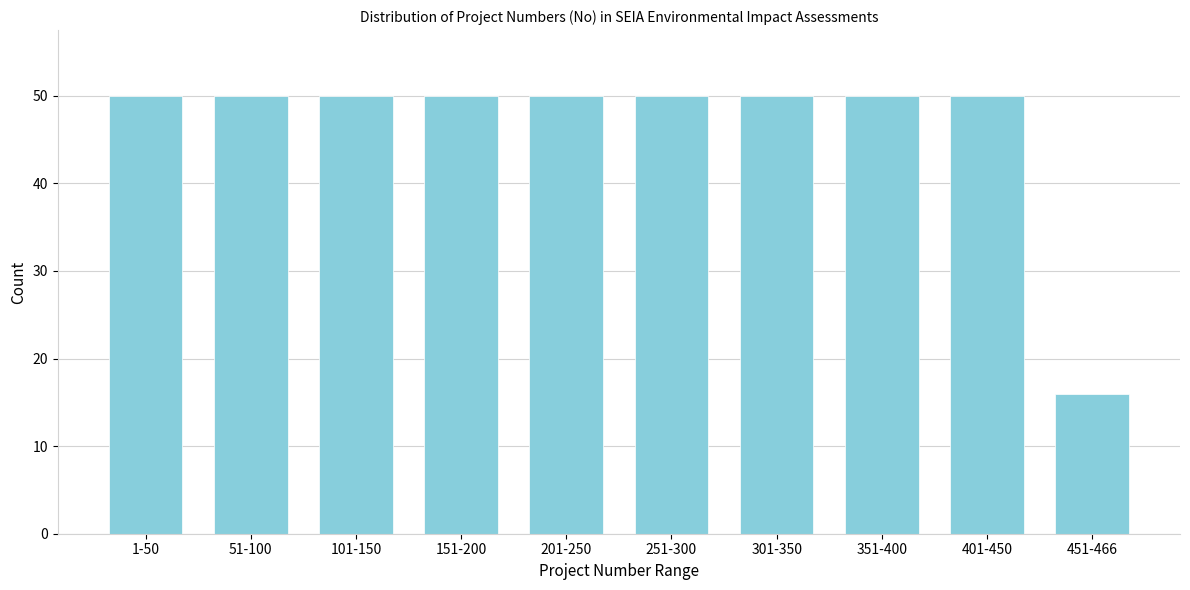

Reading left to right, list all the values displayed in this chart.

1-50=50	51-100=50	101-150=50	151-200=50	201-250=50	251-300=50	301-350=50	351-400=50	401-450=50	451-466=16